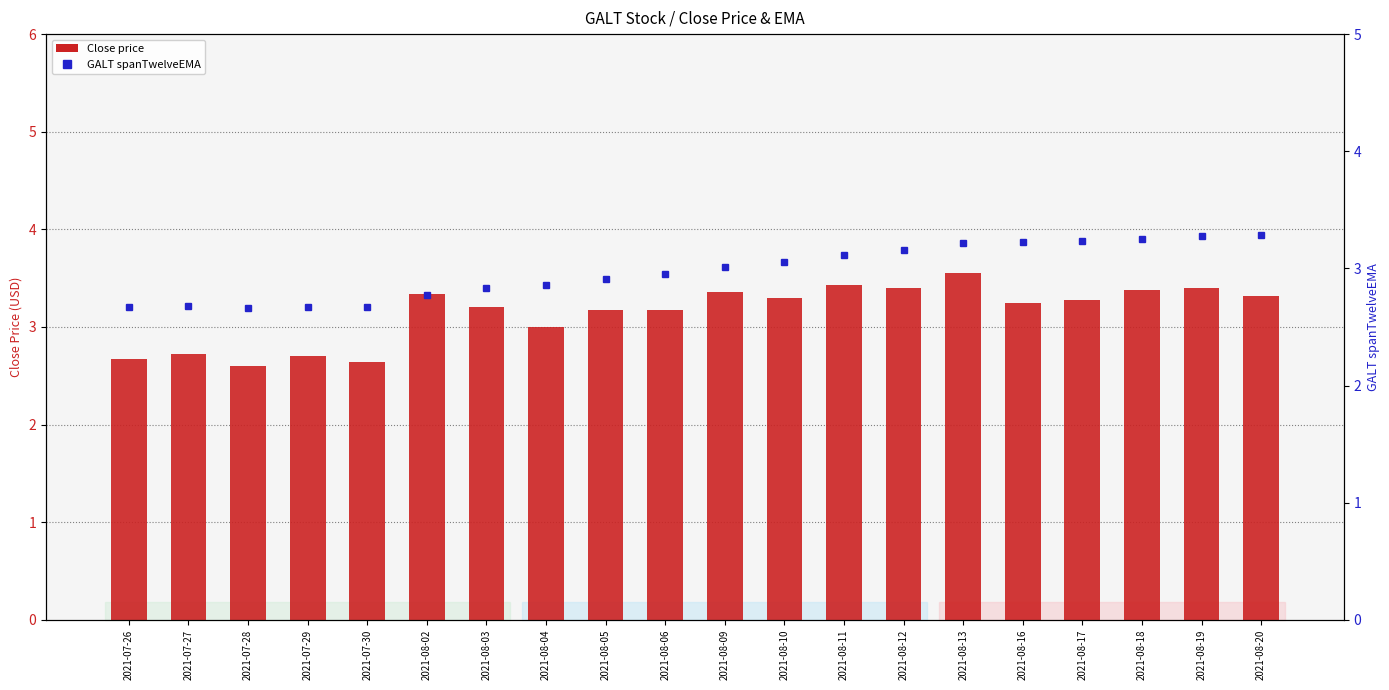

How many values in the GALT spanTwelveEMA series exceed 3?

10